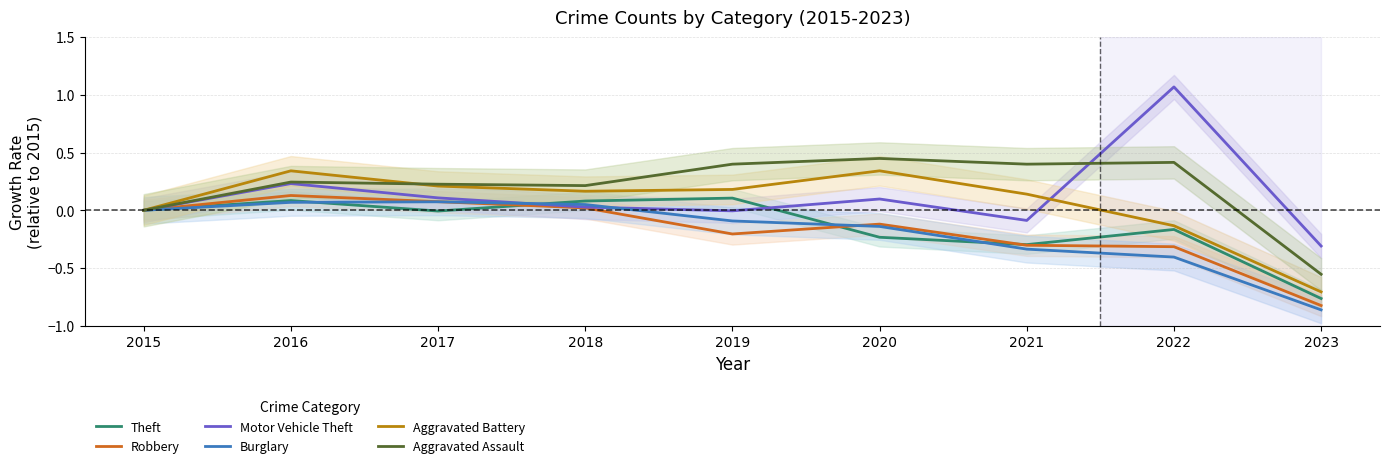

The Aggravated Battery series shows 0.3 at 2016. True or false?

True